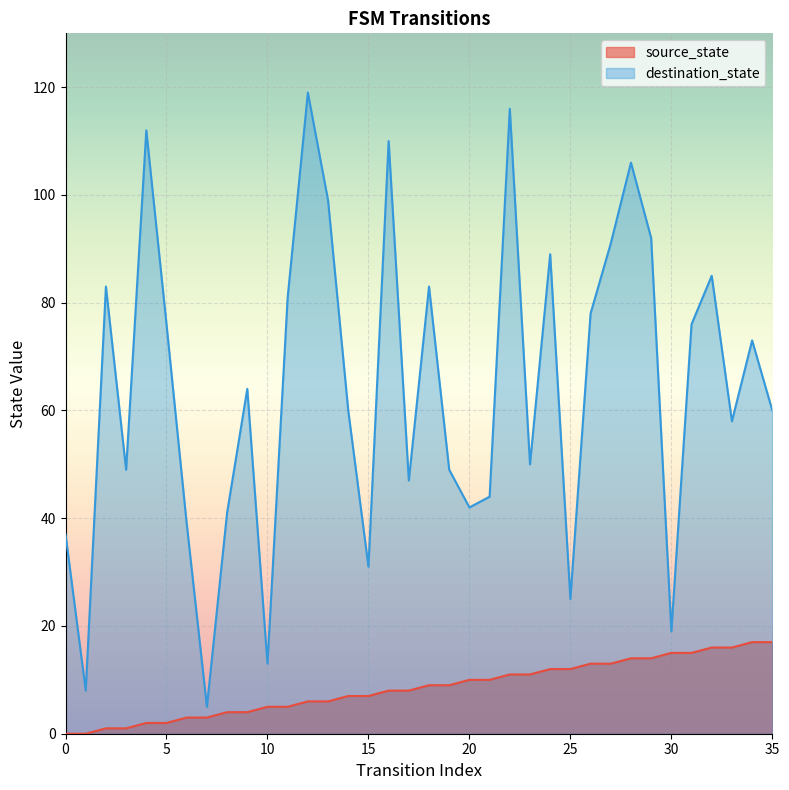

The source_state series shows 8 at 17. True or false?

True